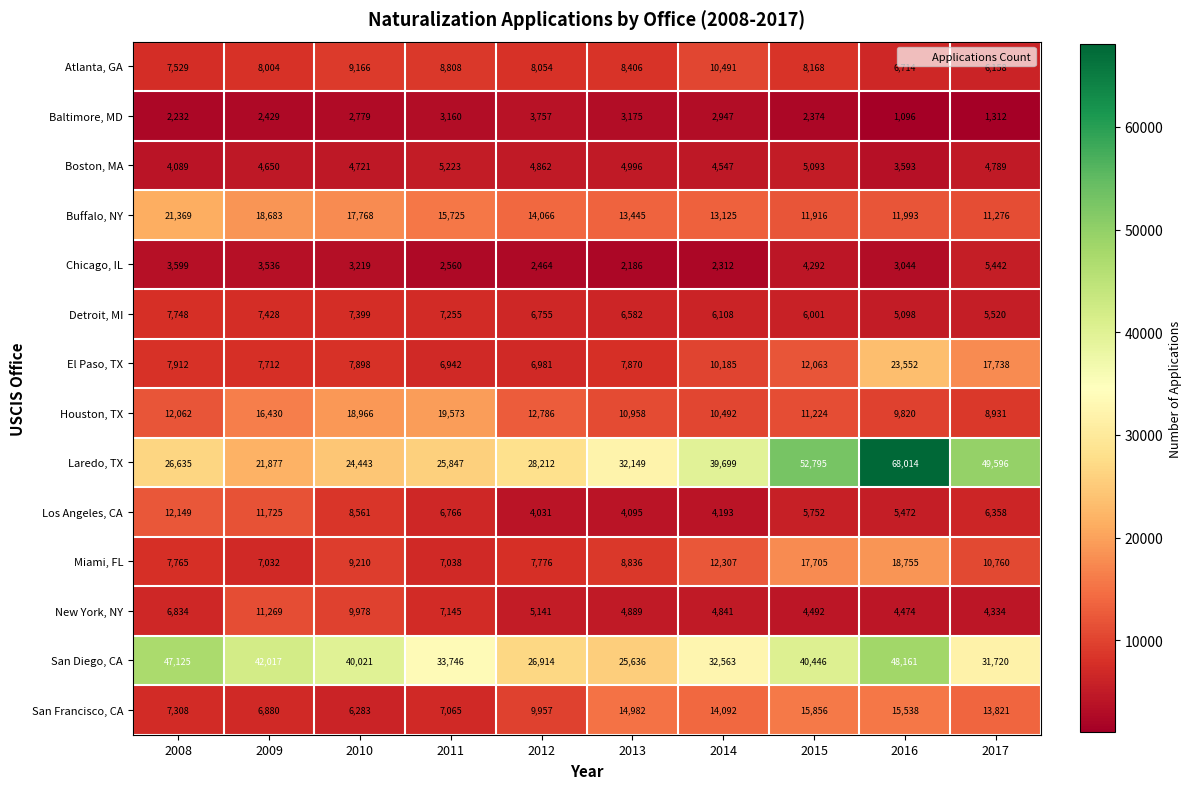

Read the Houston, TX value at 2008, to the nearest 50.

12050